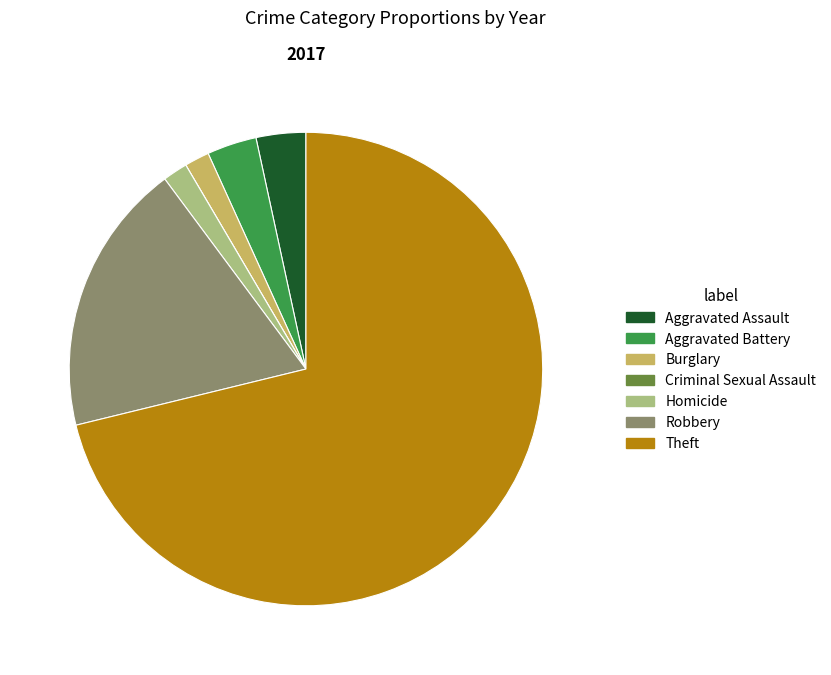

Is the sum of Burglary and Robbery greater than half?

No